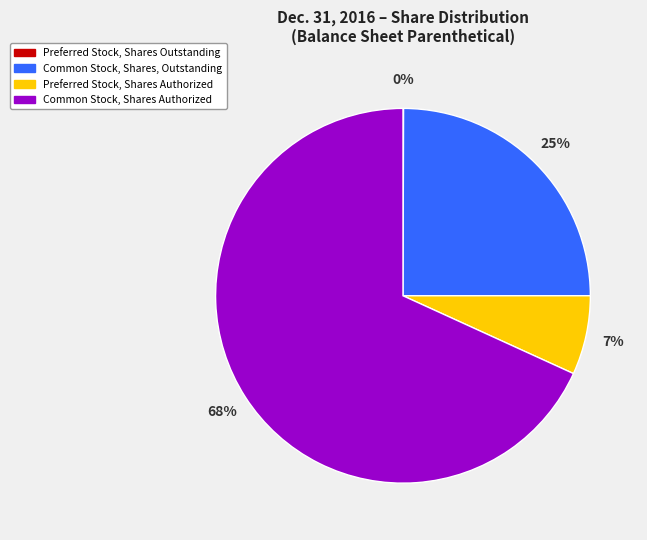

Combined, do Preferred Stock, Shares Authorized and Common Stock, Shares, Outstanding account for over 50%?

No